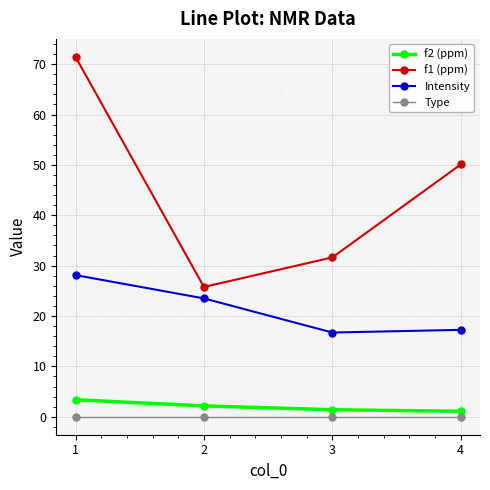

True or false: Type and f1 (ppm) cross at least once.

False